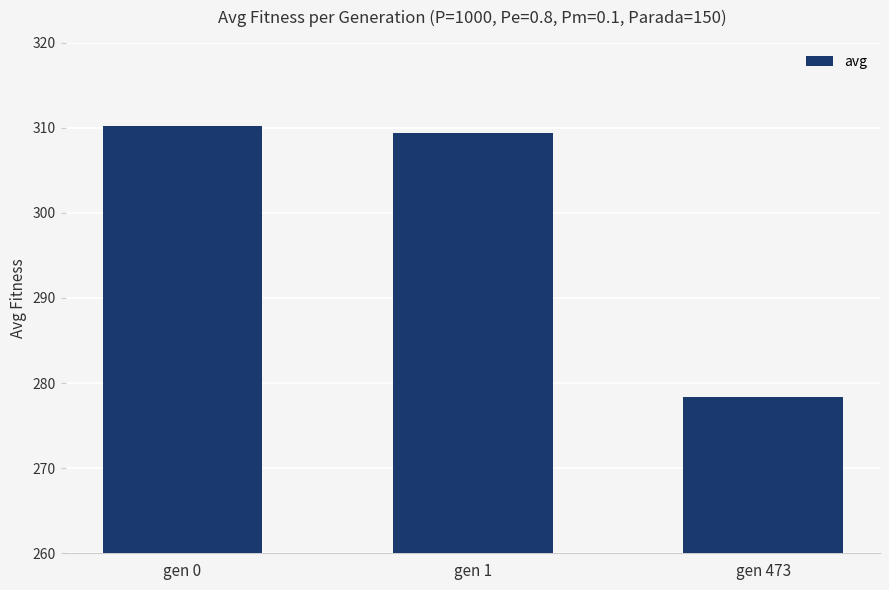

Reading left to right, list all the values displayed in this chart.

310.2	309.3	278.3